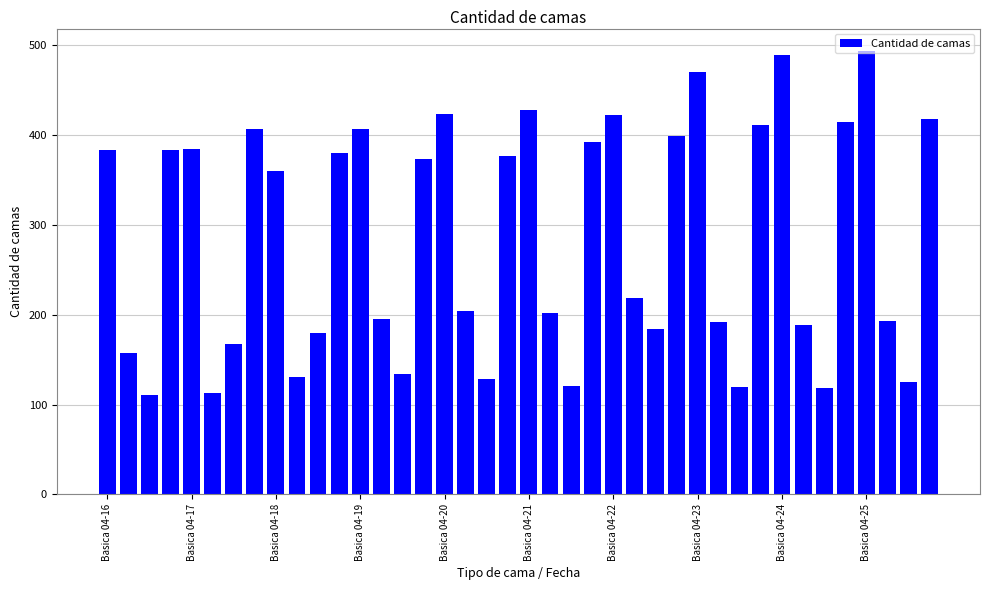

What is the minimum value shown in the chart?

111